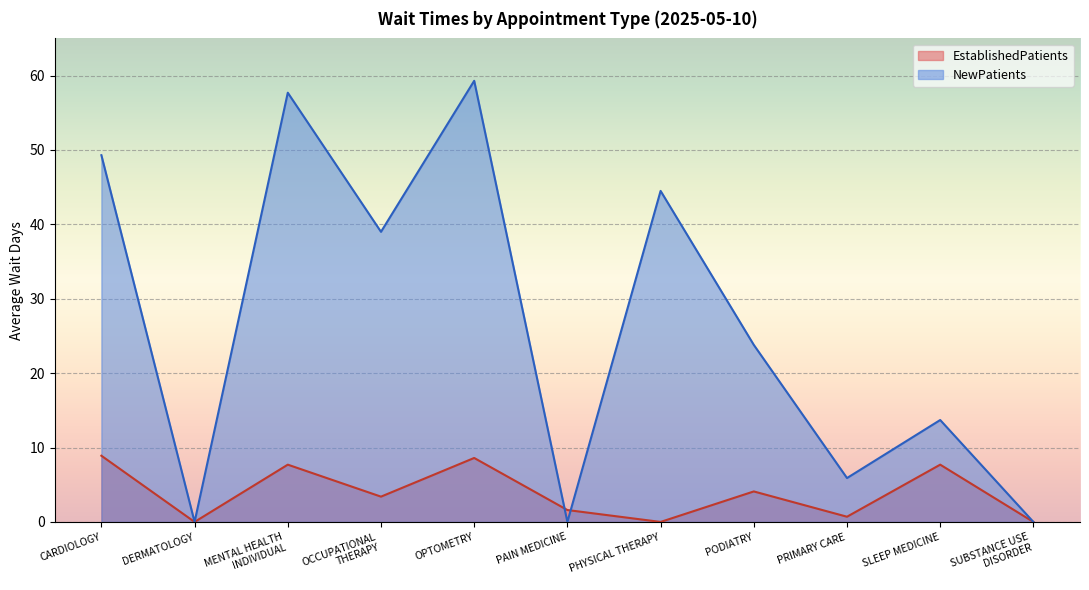

What is the difference between the maximum and minimum values in the EstablishedPatients series?

8.9